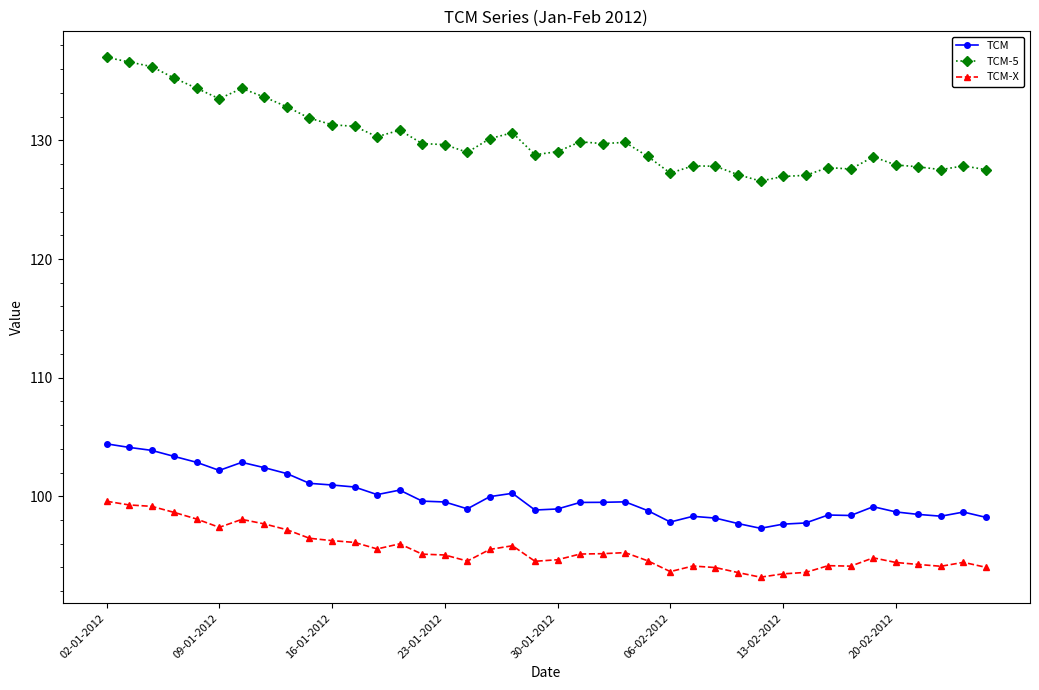

Which series has the largest total across all categories?

TCM-5